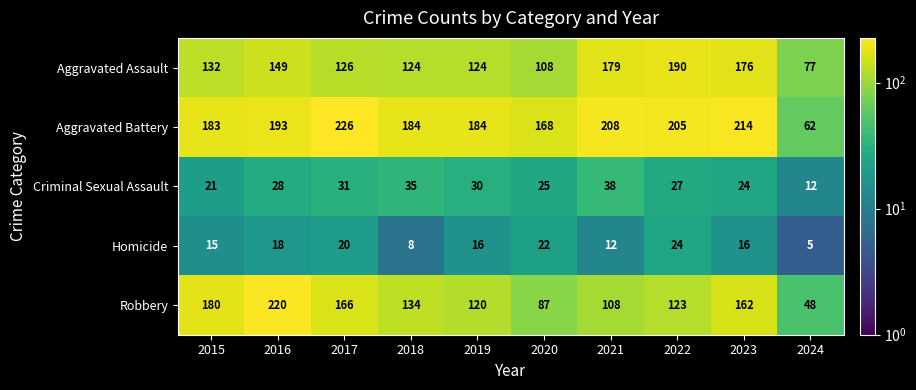

Count the number of data series in this chart.

5